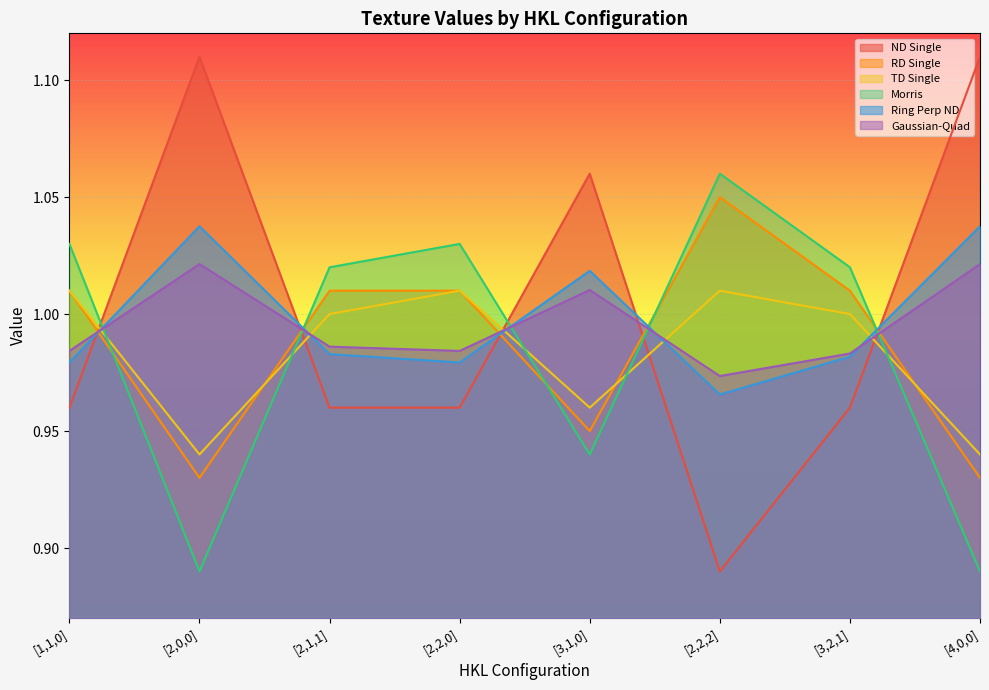

Which series has the largest range (max minus min)?

ND Single